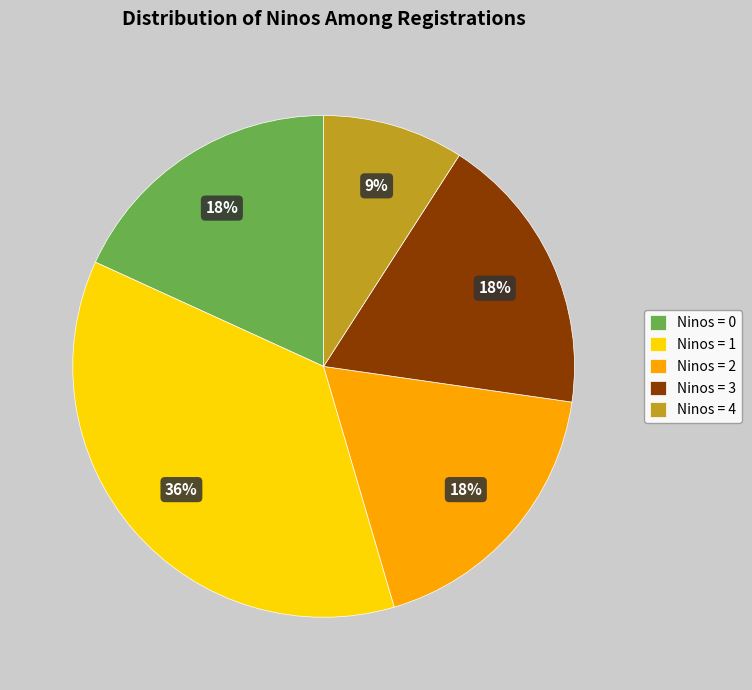

To the nearest percent, what is the average slice percentage?

20%